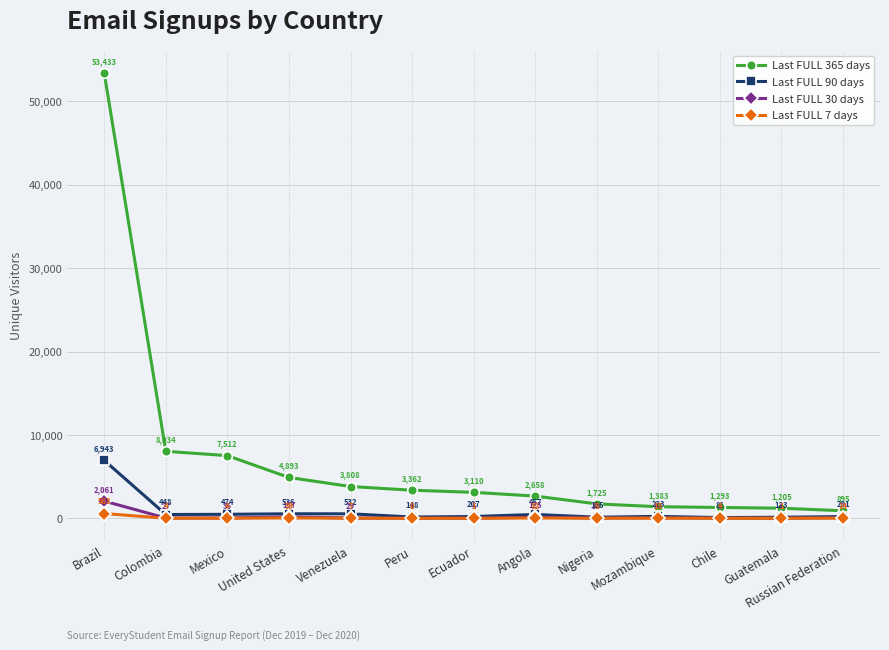

Reading left to right, list all the values displayed in this chart.

Last FULL 365 days: Brazil=53433	Colombia=8034	Mexico=7512	United States=4893	Venezuela=3808	Peru=3362	Ecuador=3110	Angola=2658	Nigeria=1725	Mozambique=1383	Chile=1293	Guatemala=1205	Russian Federation=895
Last FULL 90 days: Brazil=6943	Colombia=448	Mexico=474	United States=536	Venezuela=532	Peru=148	Ecuador=207	Angola=457	Nigeria=125	Mozambique=223	Chile=81	Guatemala=123	Russian Federation=201
Last FULL 30 days: Brazil=2061	Colombia=27	Mexico=36	United States=157	Venezuela=29	Peru=8	Ecuador=5	Angola=125	Nigeria=30	Mozambique=57	Chile=8	Guatemala=4	Russian Federation=74
Last FULL 7 days: Brazil=563	Colombia=4	Mexico=4	United States=39	Venezuela=7	Peru=0	Ecuador=1	Angola=32	Nigeria=5	Mozambique=15	Chile=4	Guatemala=1	Russian Federation=14